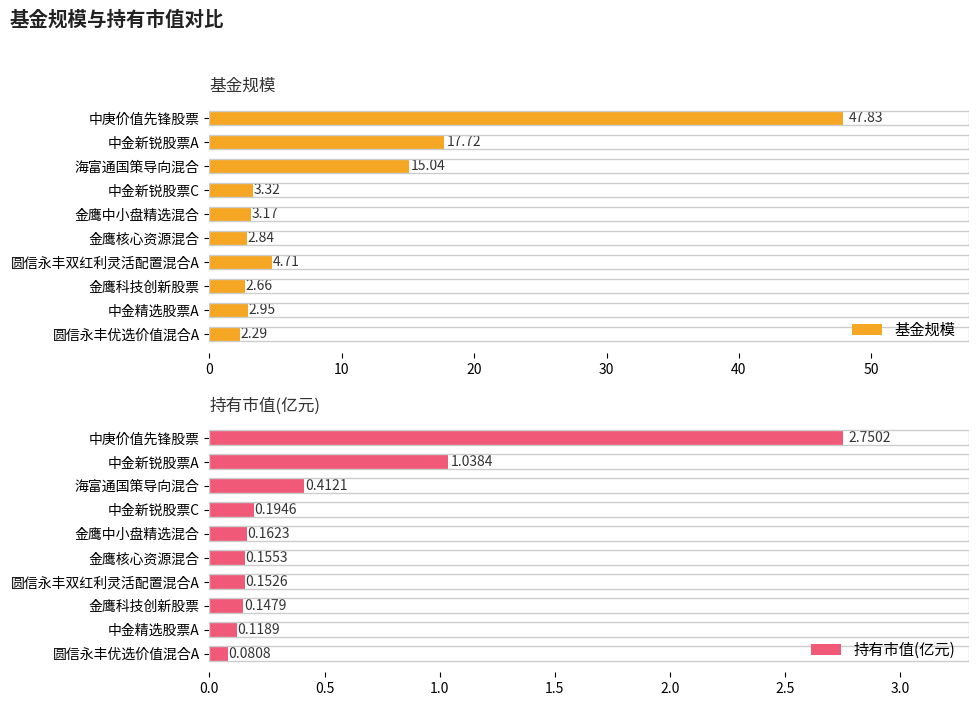

Where is 基金规模 nearest to the value 25?

中金新锐股票A